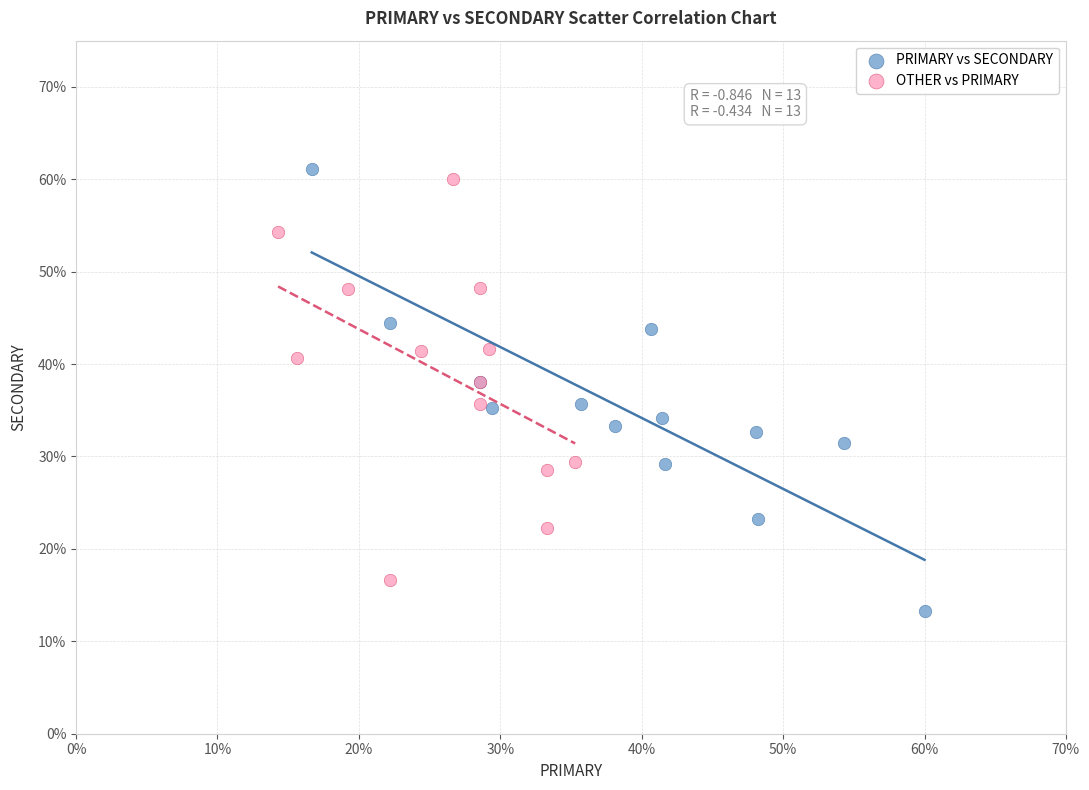

Which series reaches the minimum Y coordinate?

PRIMARY vs SECONDARY